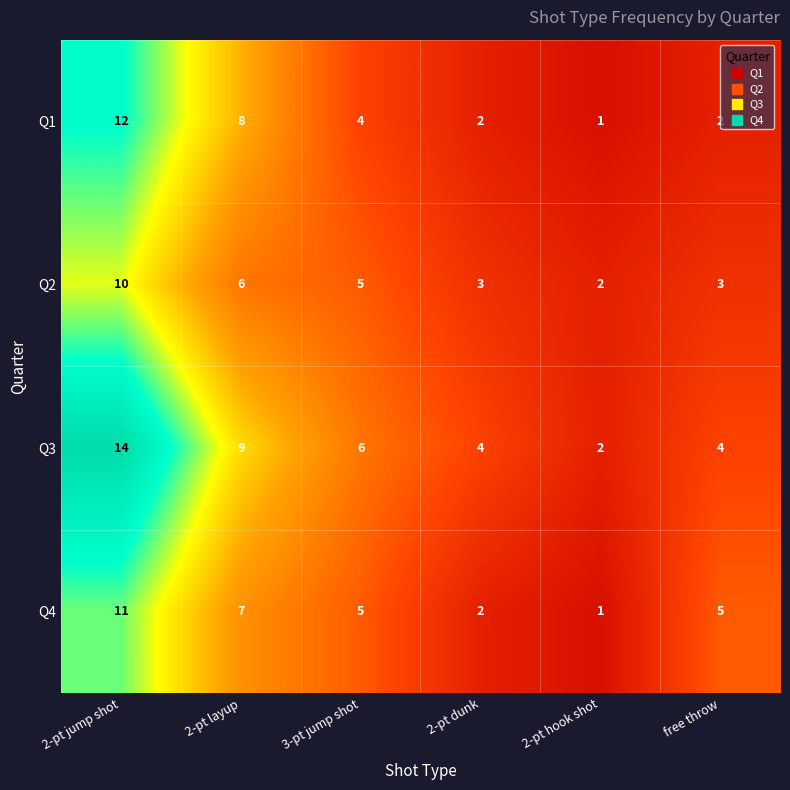

Rank the series by their maximum value, from highest to lowest.

Q3, Q1, Q4, Q2